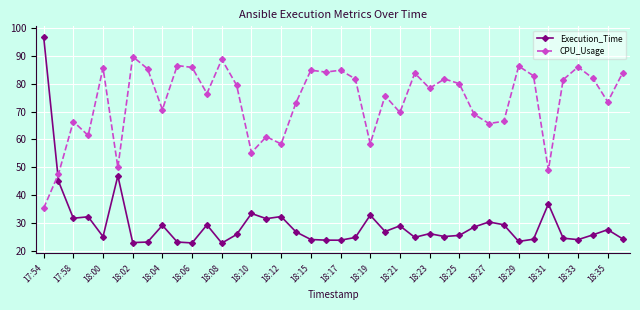

Which series has the largest range (max minus min)?

Execution_Time